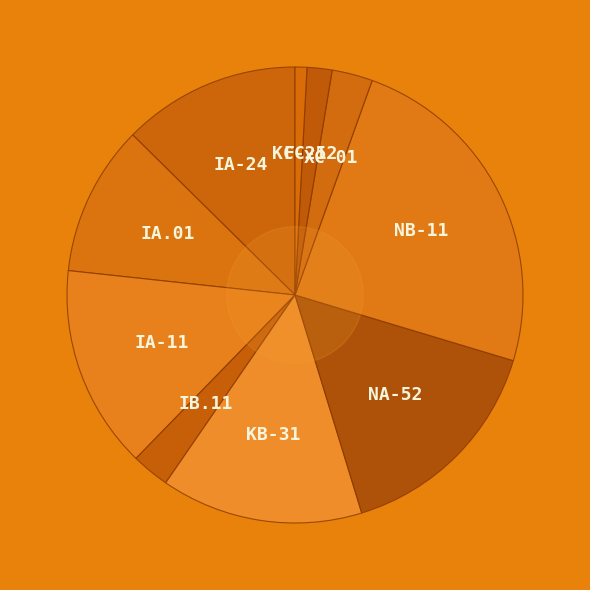

Count the number of slices in the pie.

10